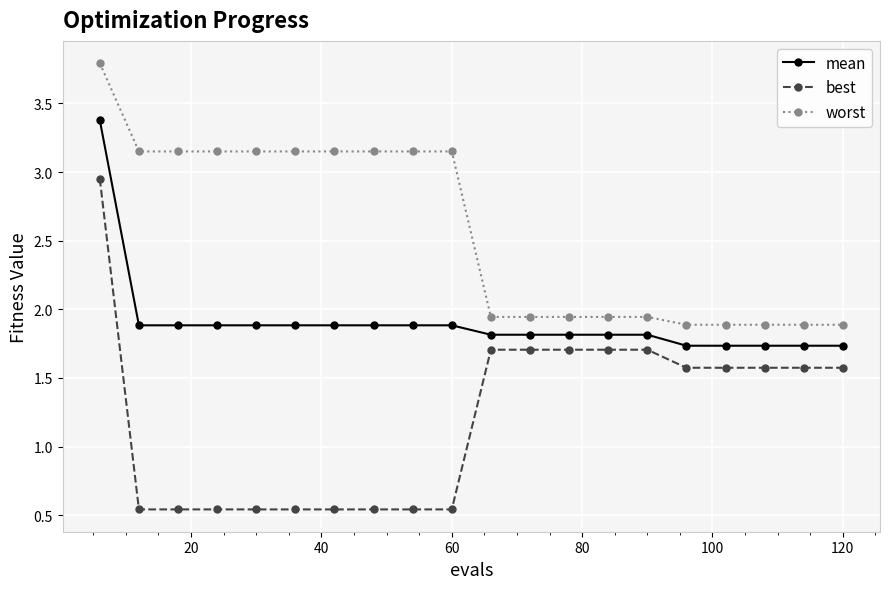

Which series has the largest range (max minus min)?

best